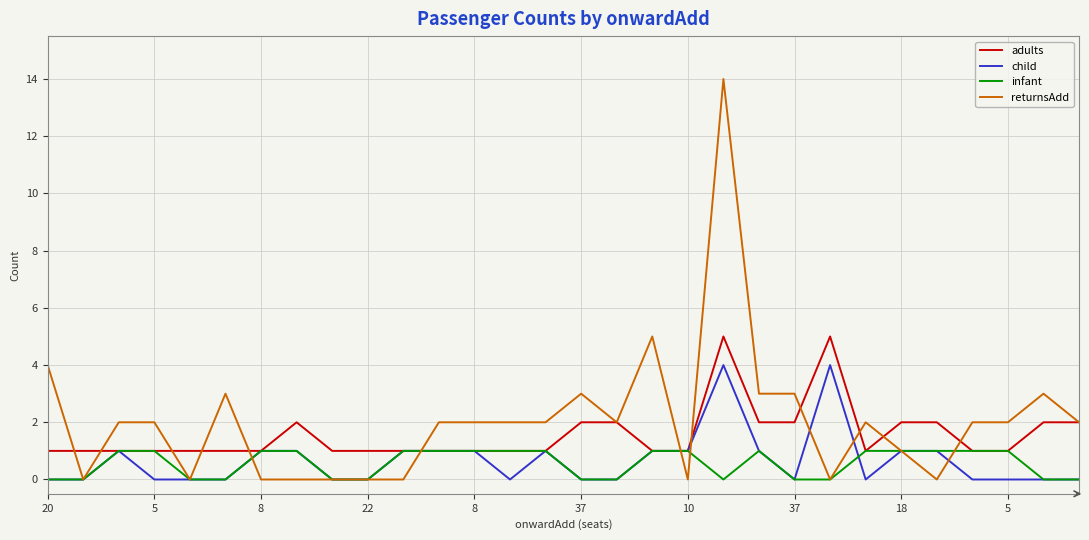

List the series in order of their peak value, lowest first.

infant, child, adults, returnsAdd